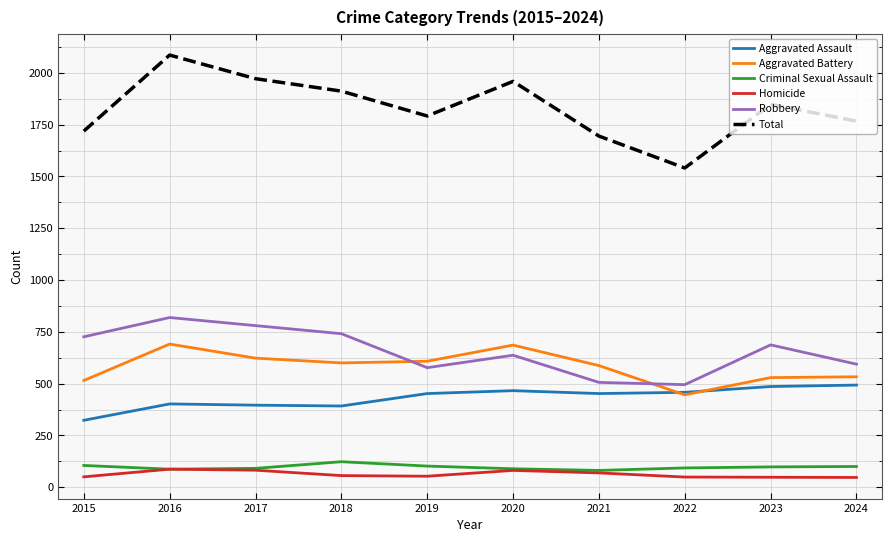

What are all the series names shown in the legend?

Aggravated Assault, Aggravated Battery, Criminal Sexual Assault, Homicide, Robbery, Total